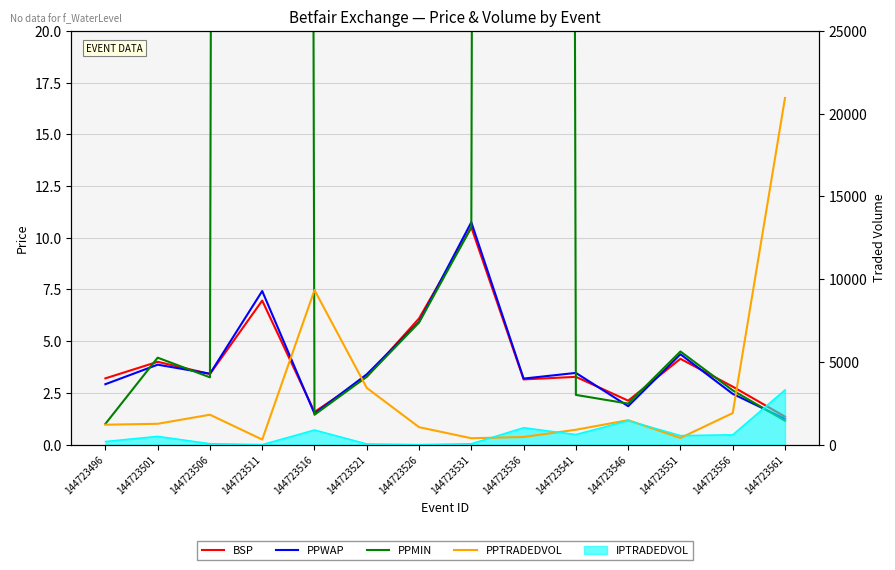

What is the approximate value of PPTRADEDVOL at 144723511?

302.5